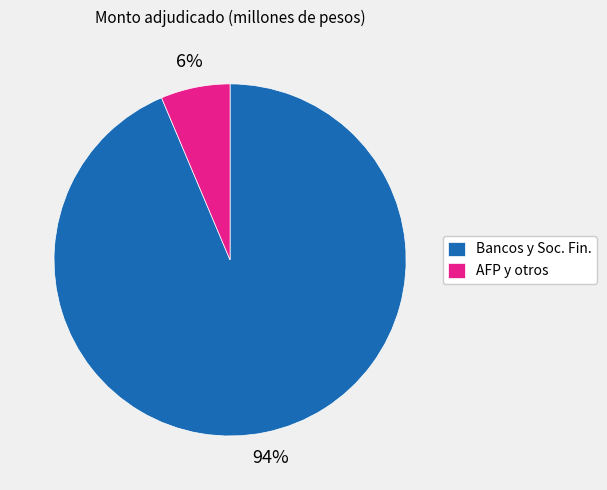

Which category accounts for the majority?

Bancos y Soc. Fin.